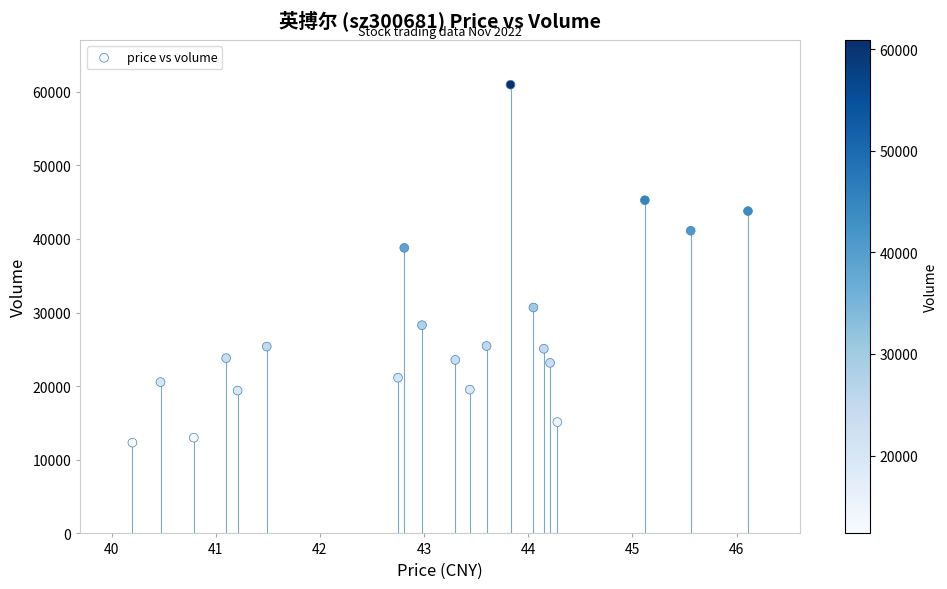

What is the range of Y values (max minus min)?

48612